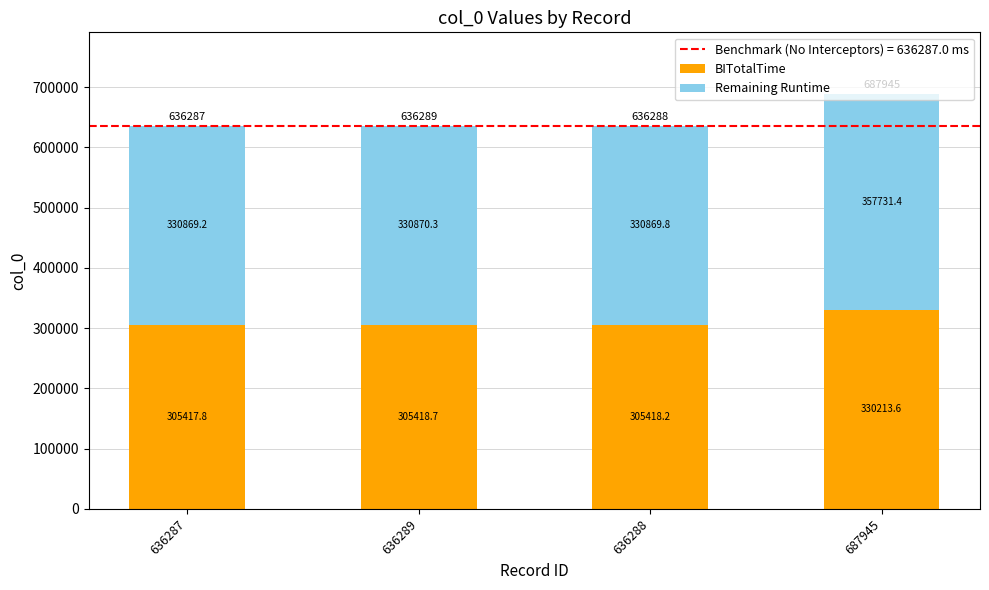

The value of BITotalTime at 636289 is 305418.7. True or false?

True